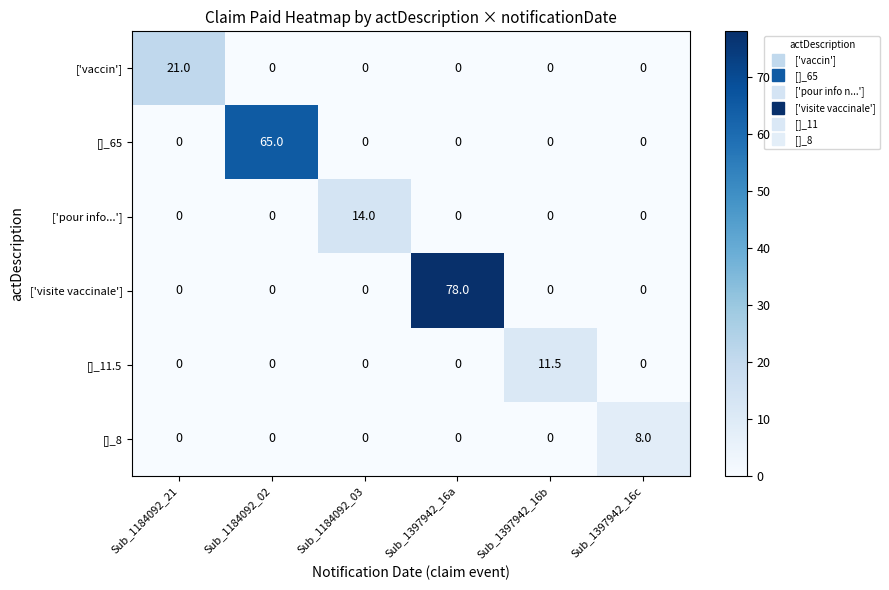

Between Sub_1184092_21 and Sub_1397942_16c, which series saw the biggest shift?

['vaccin']